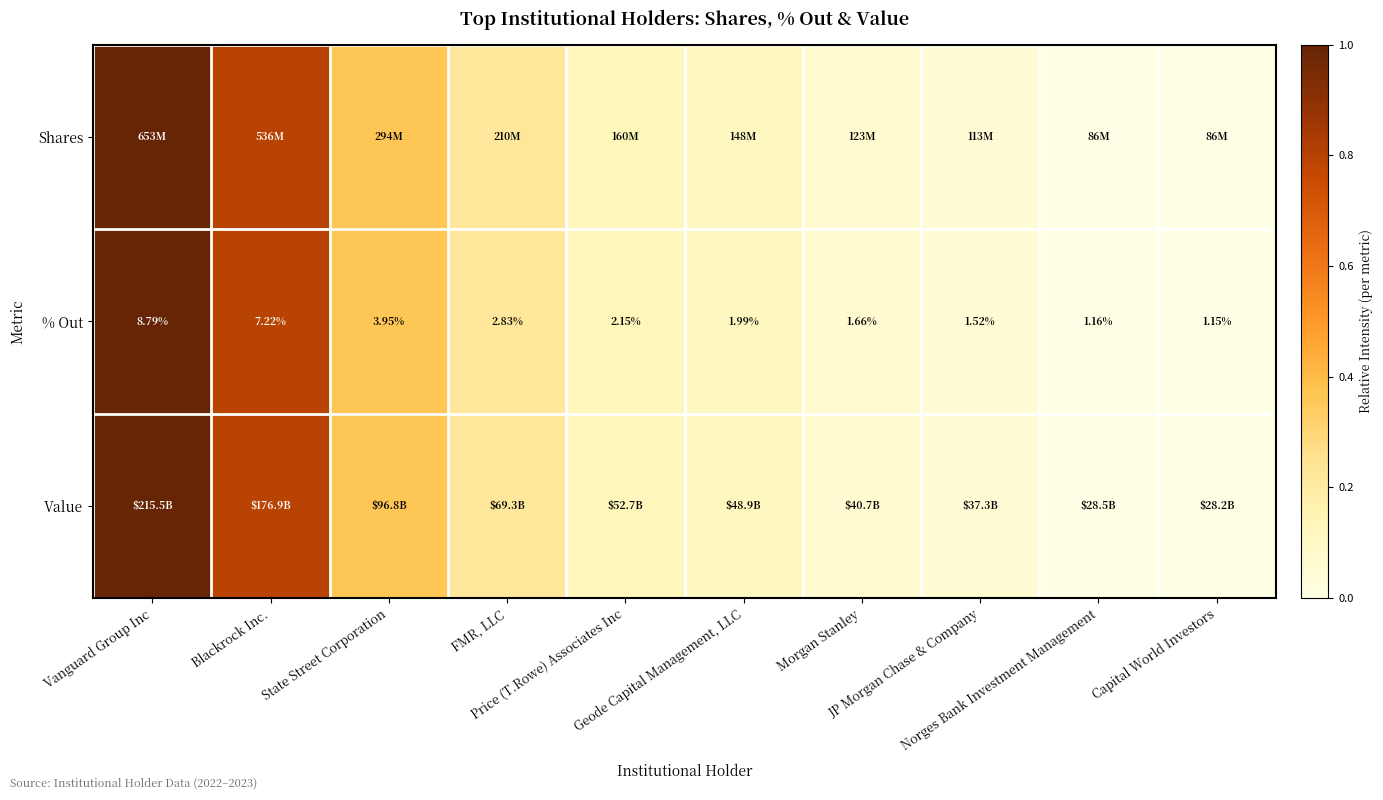

How many data points in % Out are less than 2?

5